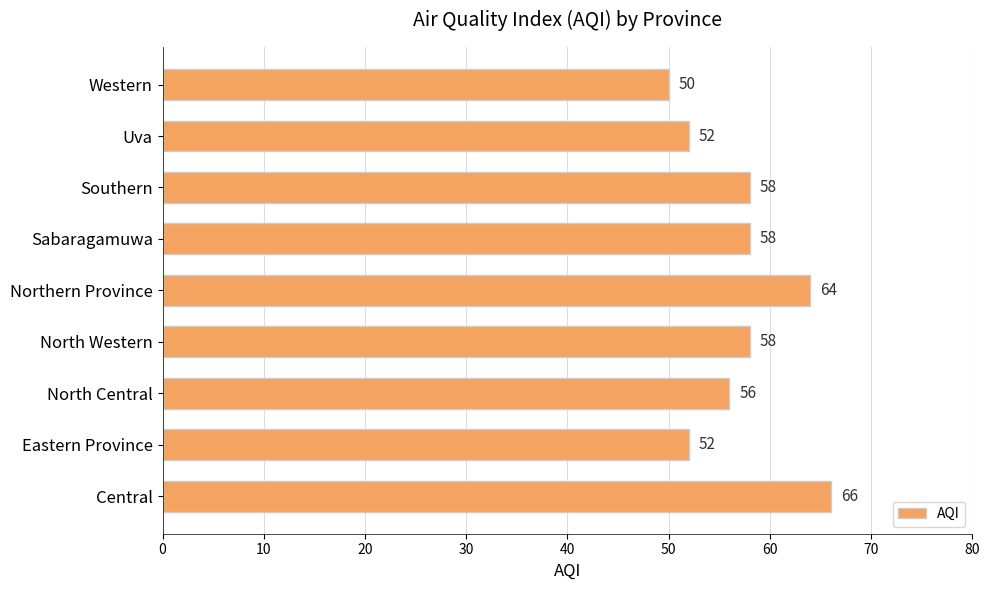

Is it true that the value at Southern is 58?

True